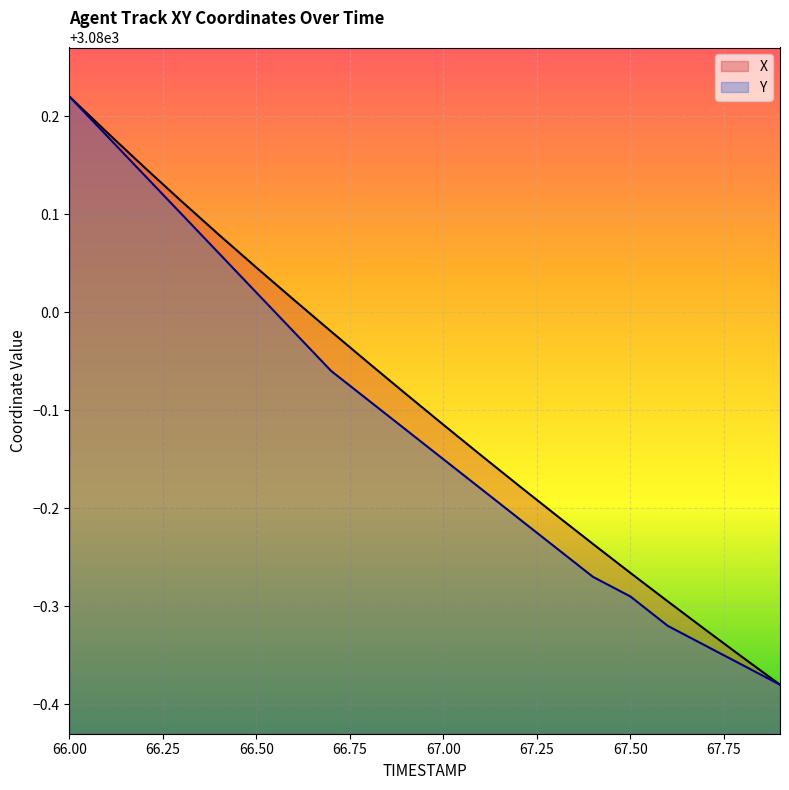

Rank the categories by X value from lowest to highest.

67.9, 67.8, 67.7, 67.6, 67.5, 67.4, 67.3, 67.2, 67.1, 67.0, 66.9, 66.8, 66.7, 66.6, 66.5, 66.4, 66.3, 66.2, 66.1, 66.0